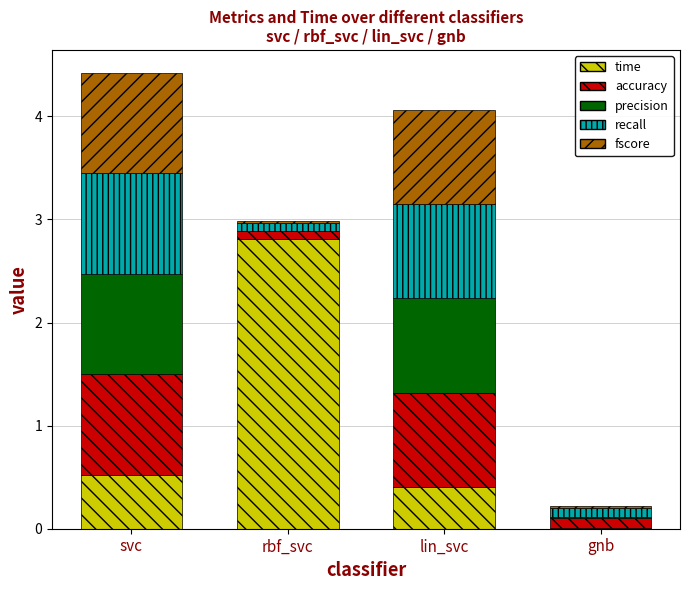

At which label does time reach its peak?

rbf_svc